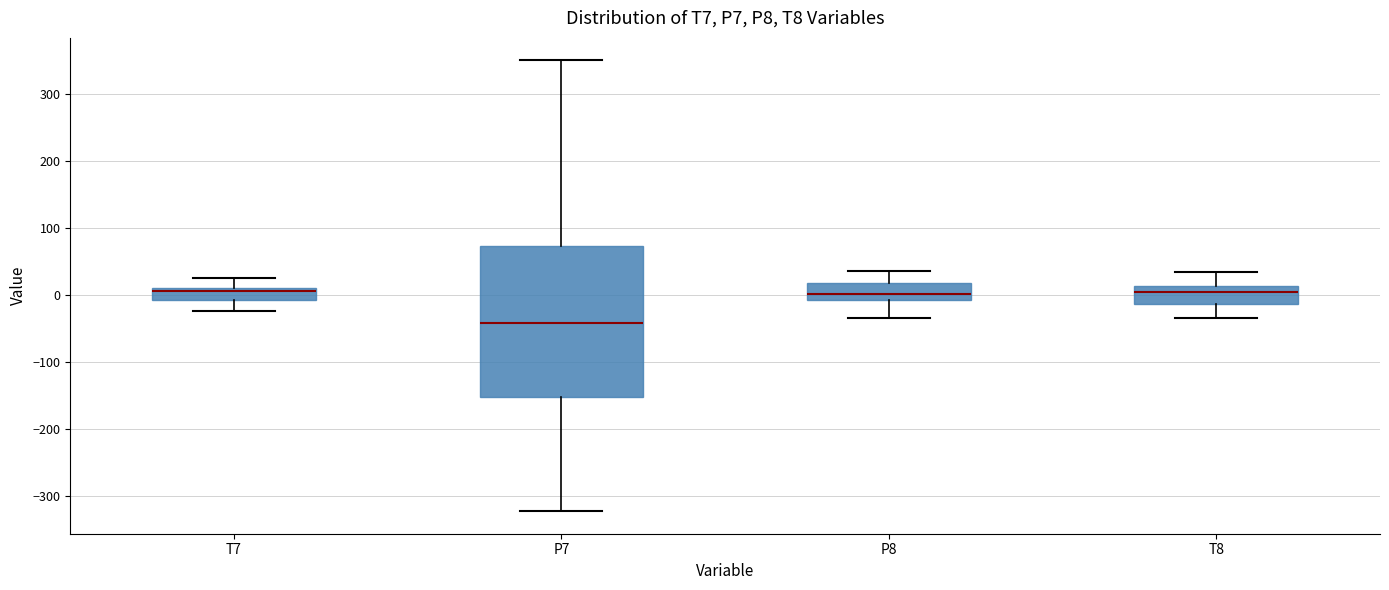

Reading left to right, read every box against the y-axis: the position of its median line, the range the box covers, and the ends of its whiskers. The values are not printed on the chart, so give them approximately, as read against the axis.

T7: median 10 (just below the box's upper edge), box -10 to 10, whiskers -20 to 20
P7: median -40, box -150 to 70, whiskers -320 to 350
P8: median 0, box -10 to 20, whiskers -30 to 40
T8: median 0, box -10 to 10, whiskers -30 to 30